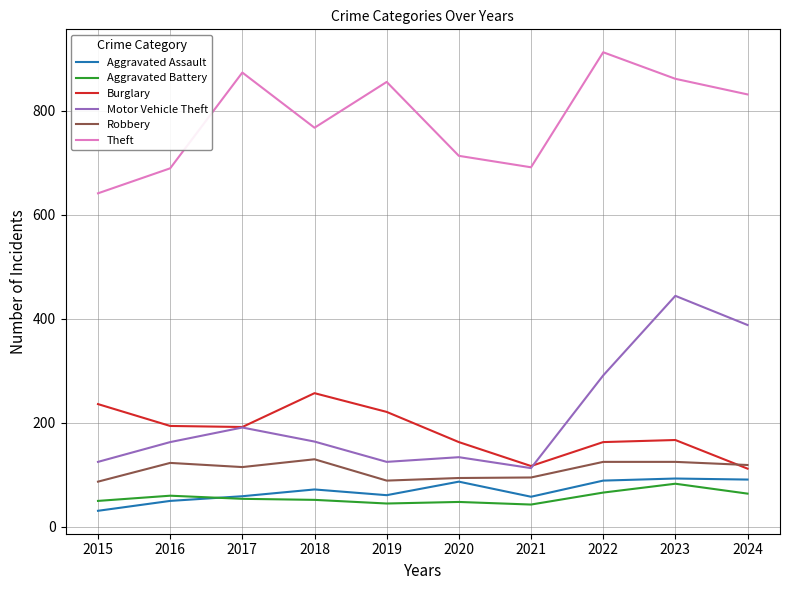

What value does the Motor Vehicle Theft series have at 2017?

191